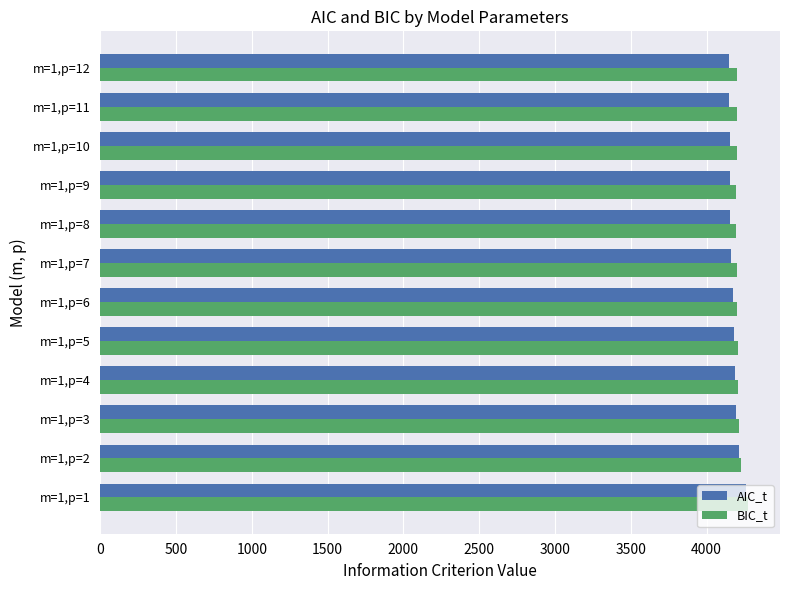

What is the average value of the BIC_t series?

4210.5